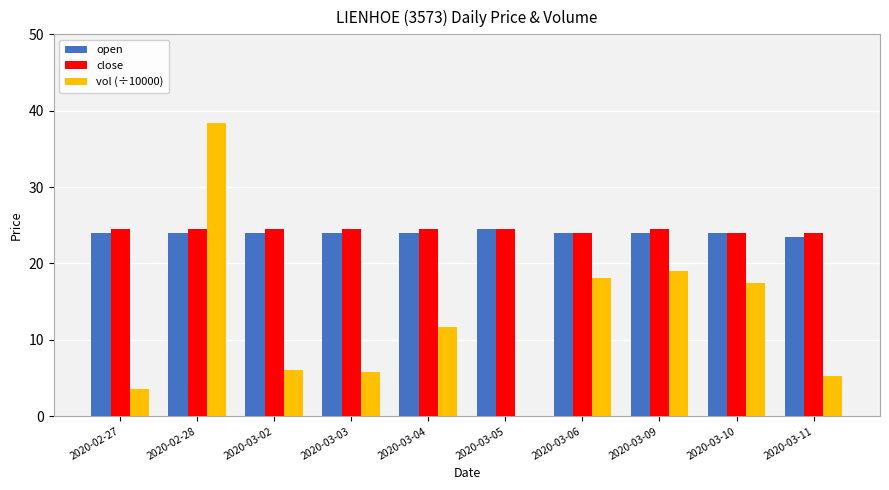

Which series changed the most between 2020-03-05 and 2020-03-11?

vol (÷10000)